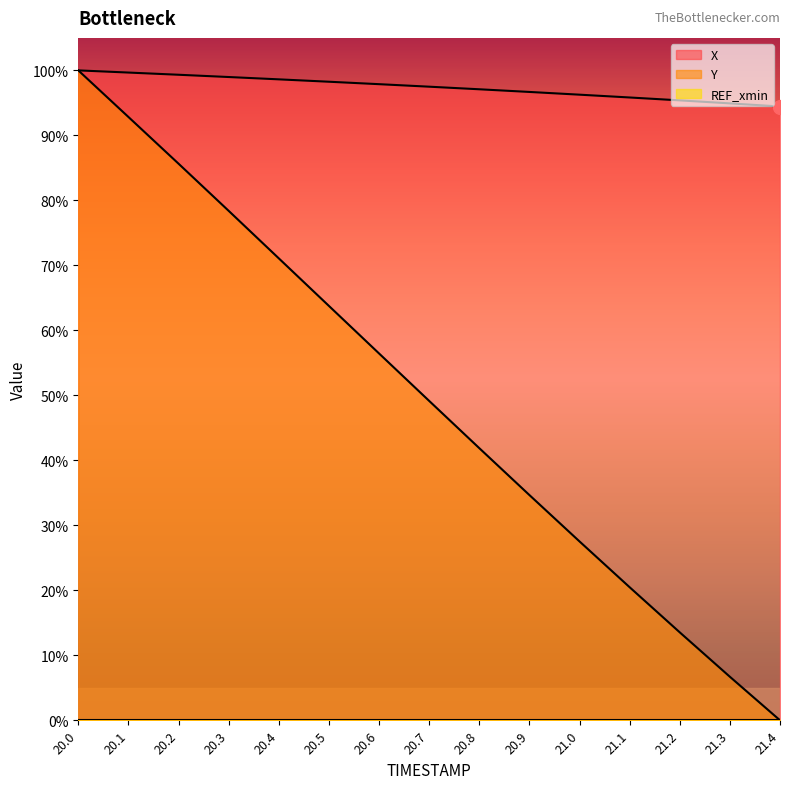

What is the sum of the X values at 21.3 and 20.3?

193.9